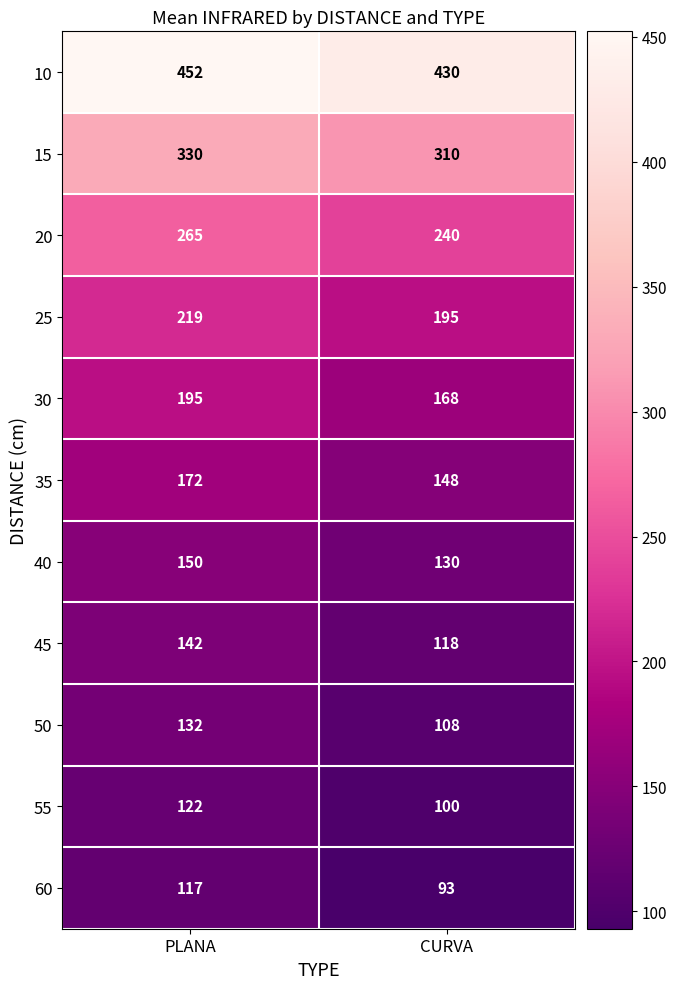

What is the sum of the 35 values at CURVA and PLANA?

320